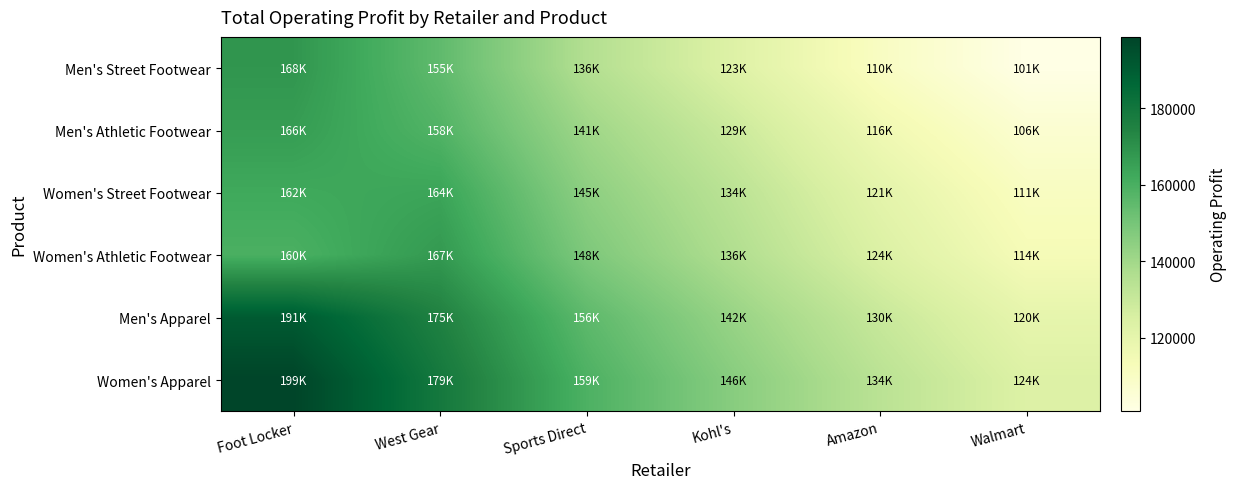

List the series in order of their peak value, lowest first.

Women's Street Footwear, Men's Athletic Footwear, Women's Athletic Footwear, Men's Street Footwear, Men's Apparel, Women's Apparel